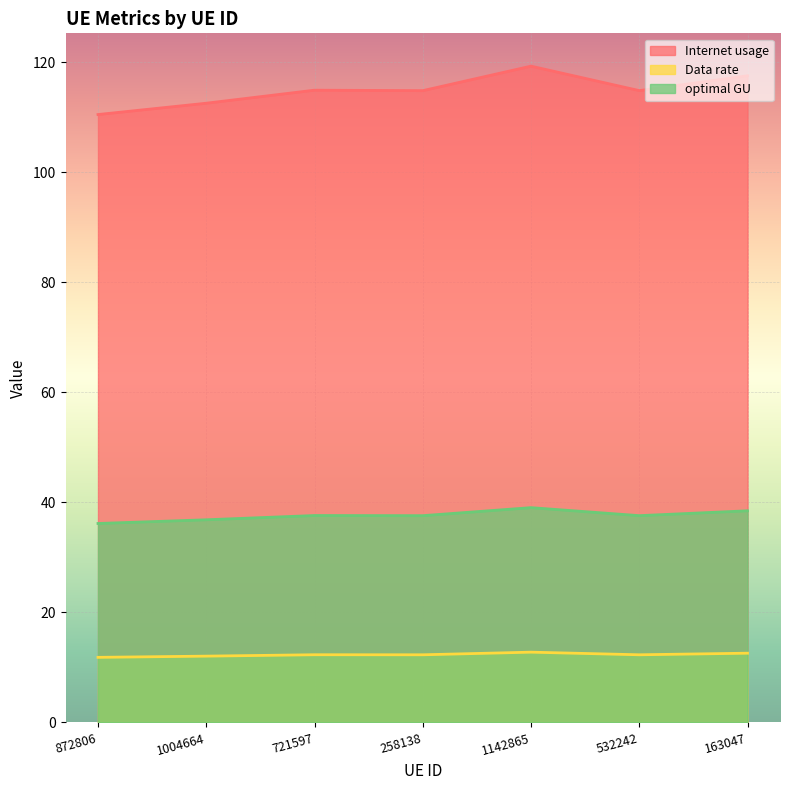

How many lines are shown in the chart?

3